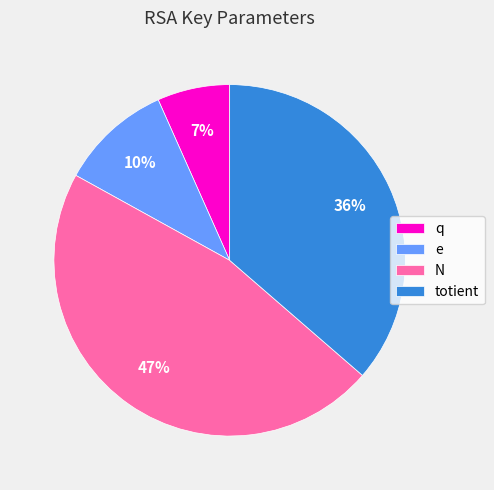

Combined, do N and e account for over 50%?

Yes